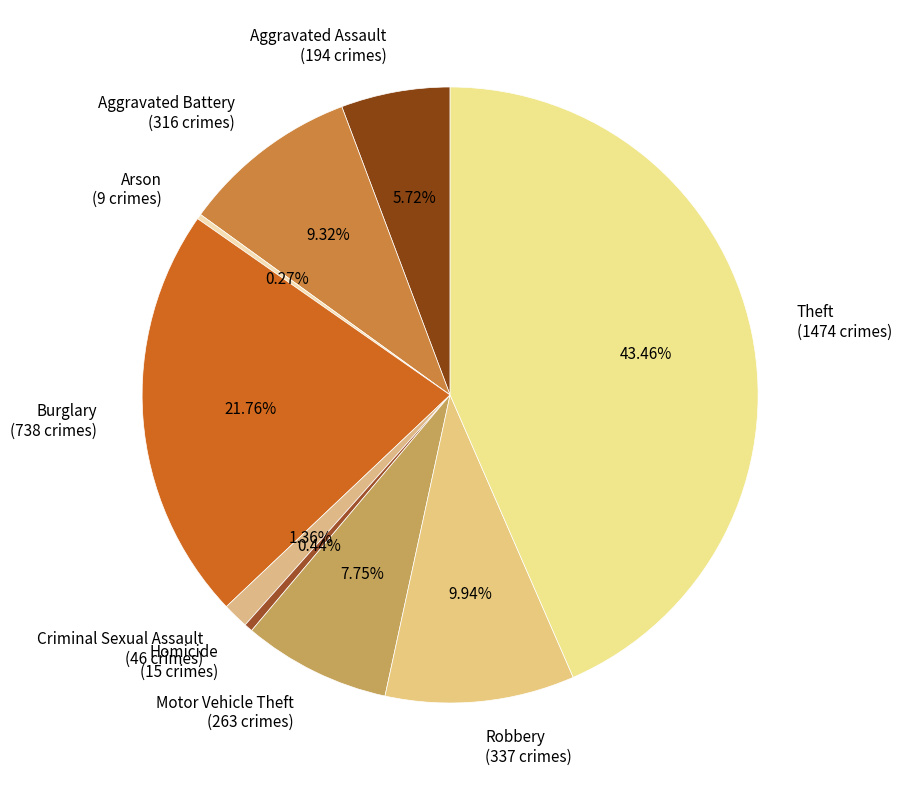

To the nearest percent, what portion does Robbery represent?

10%